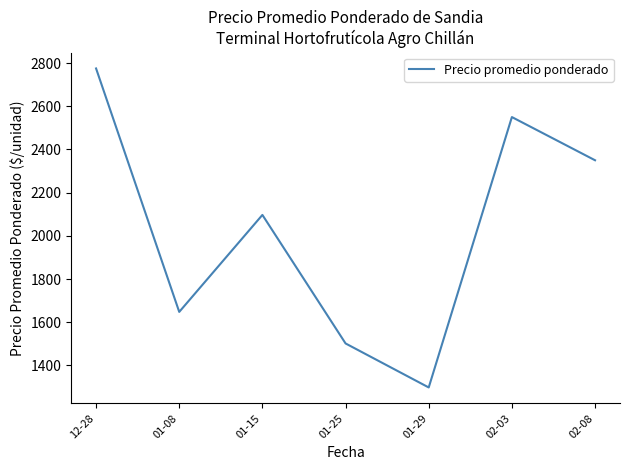

What is the average value?

2031.5